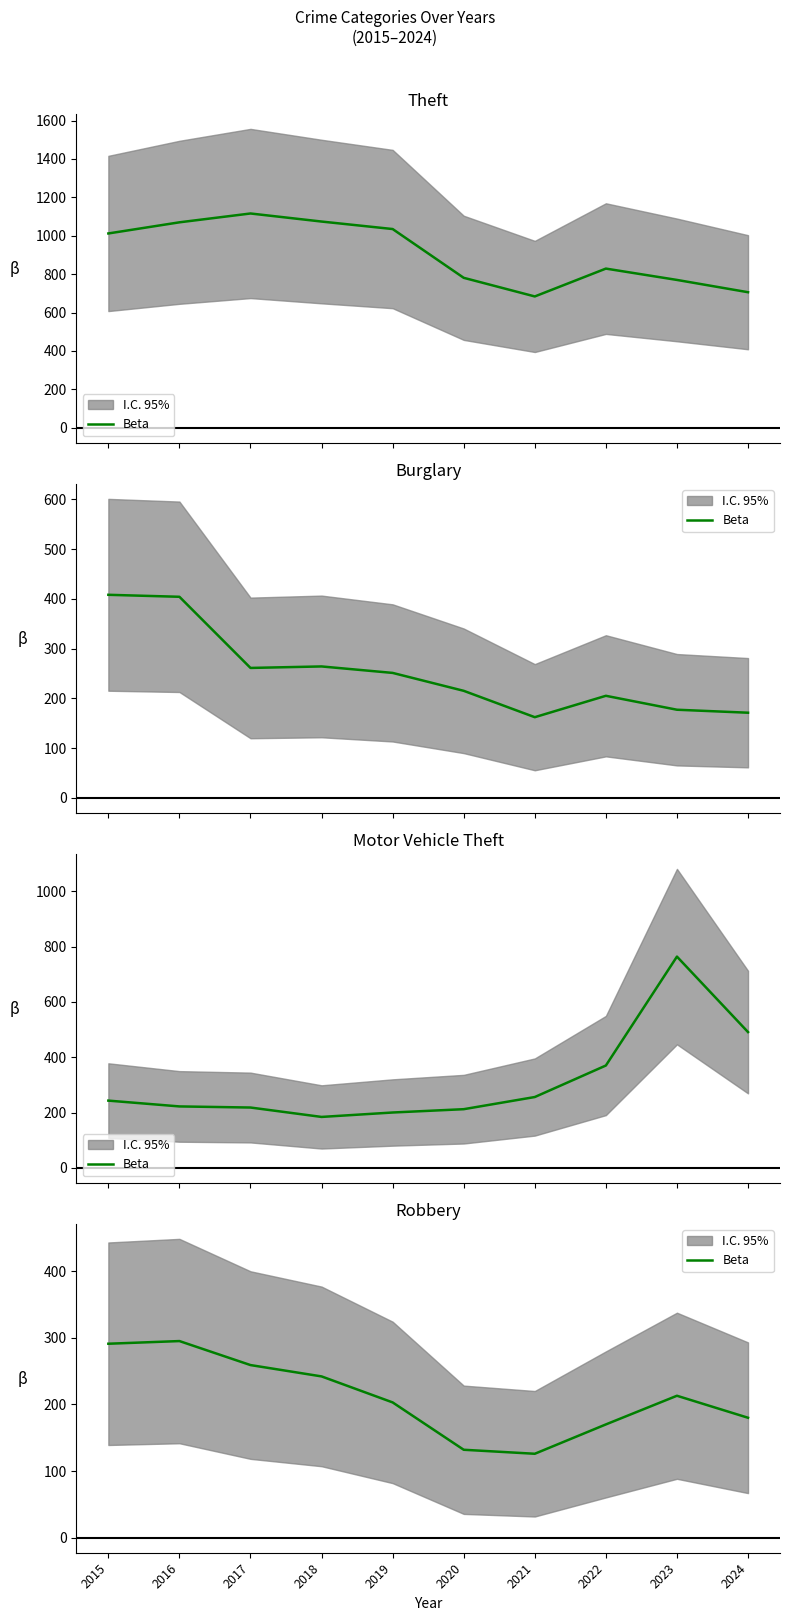

At which category does the chart reach its minimum across all series?

2021